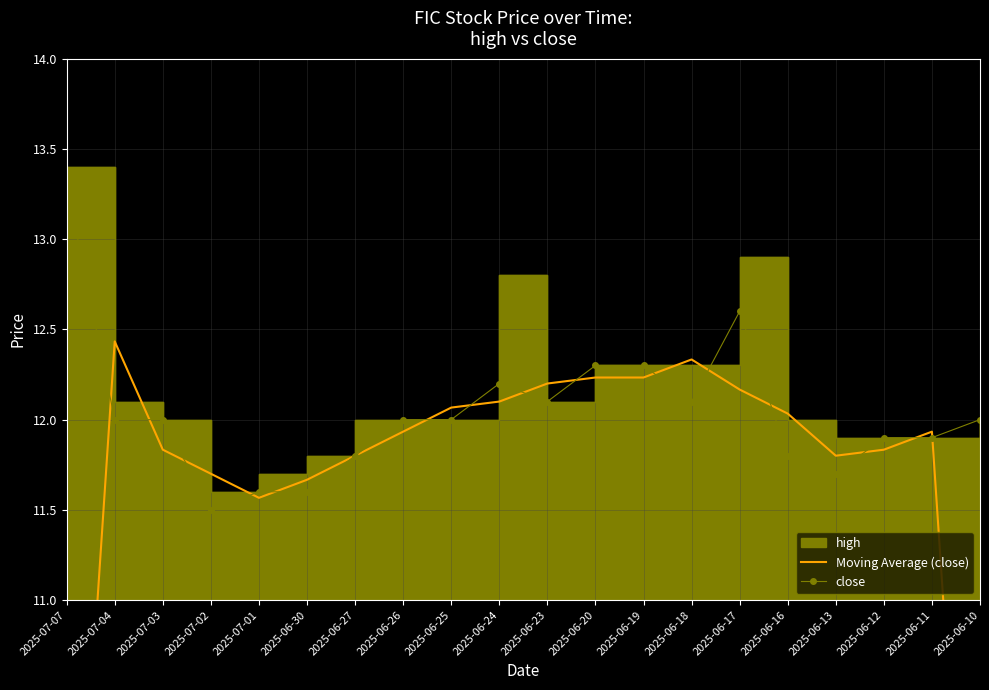

What is the value of the close point at the 9th from the left?

12.0